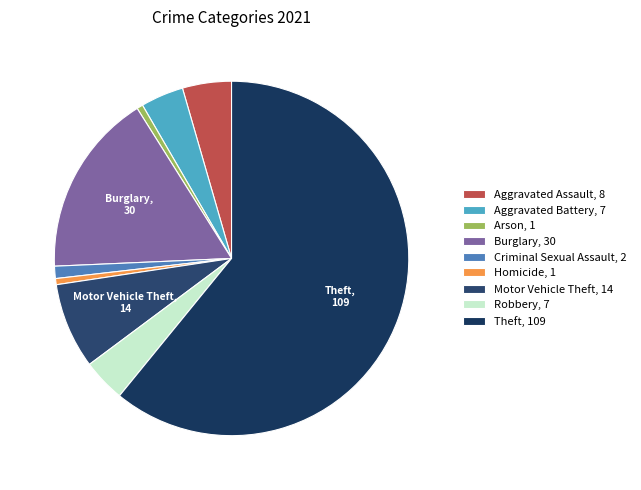

To the nearest percent, what is the average slice percentage?

11%